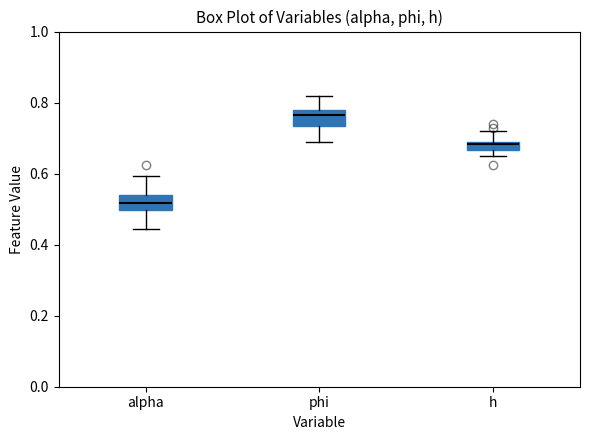

Where does the upper whisker of the box for phi end on the y-axis? The values are not printed on the chart, so give them approximately, as read against the axis.

0.82